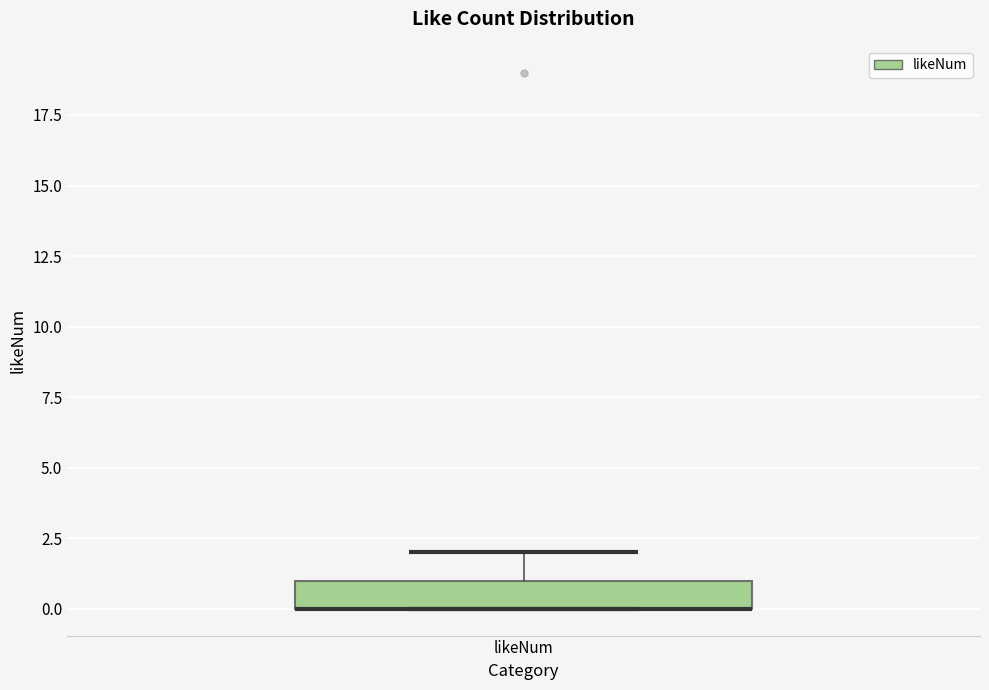

Where is the upper edge of the box for likeNum on the y-axis? The values are not printed on the chart, so give them approximately, as read against the axis.

1